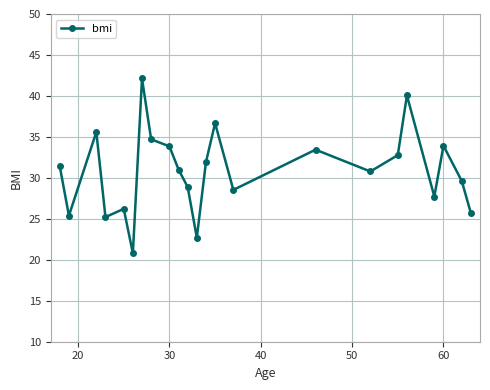

True or false: there are more than 2 points higher than both neighbors.

True